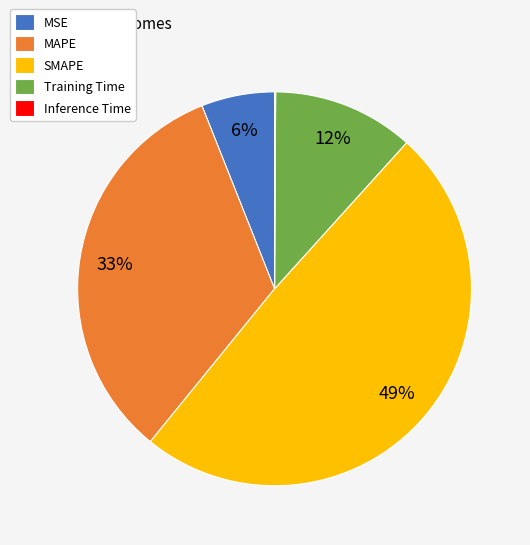

What percentage is the MAPE slice, to the nearest percent?

33%